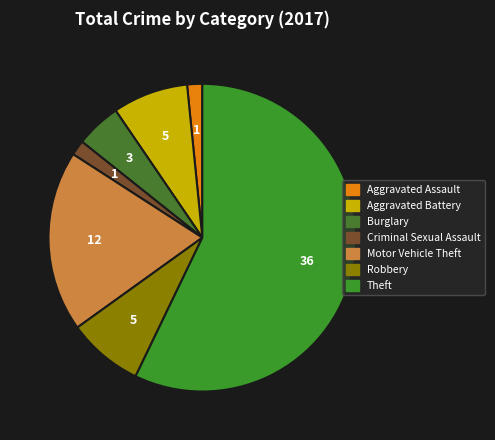

Approximately how many times larger is the value at Motor Vehicle Theft compared to Robbery?

2.4